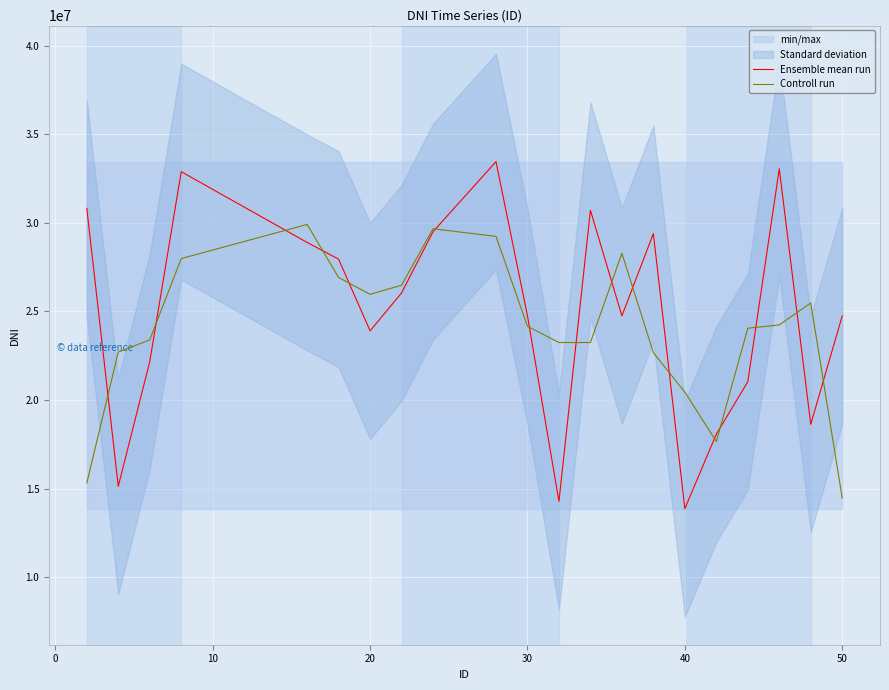

How many values in the Ensemble mean run series exceed 24752093?

10